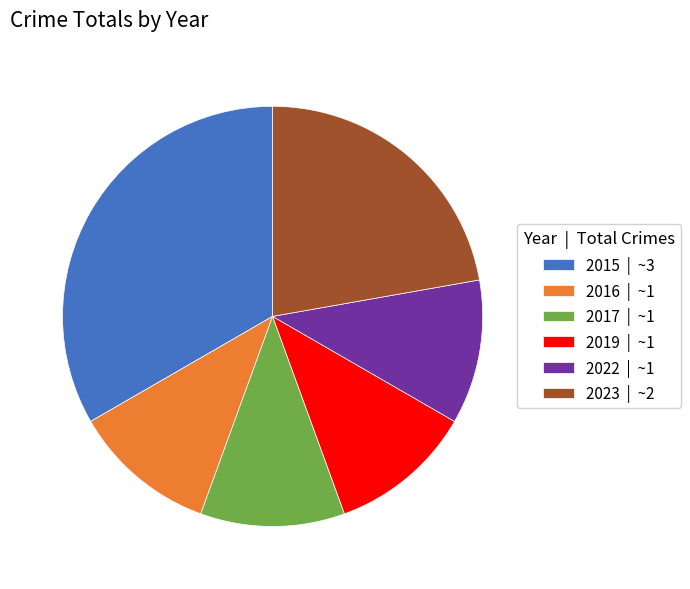

Approximately how many times larger is the value at 2017 | ~1 compared to 2015 | ~3?

0.3